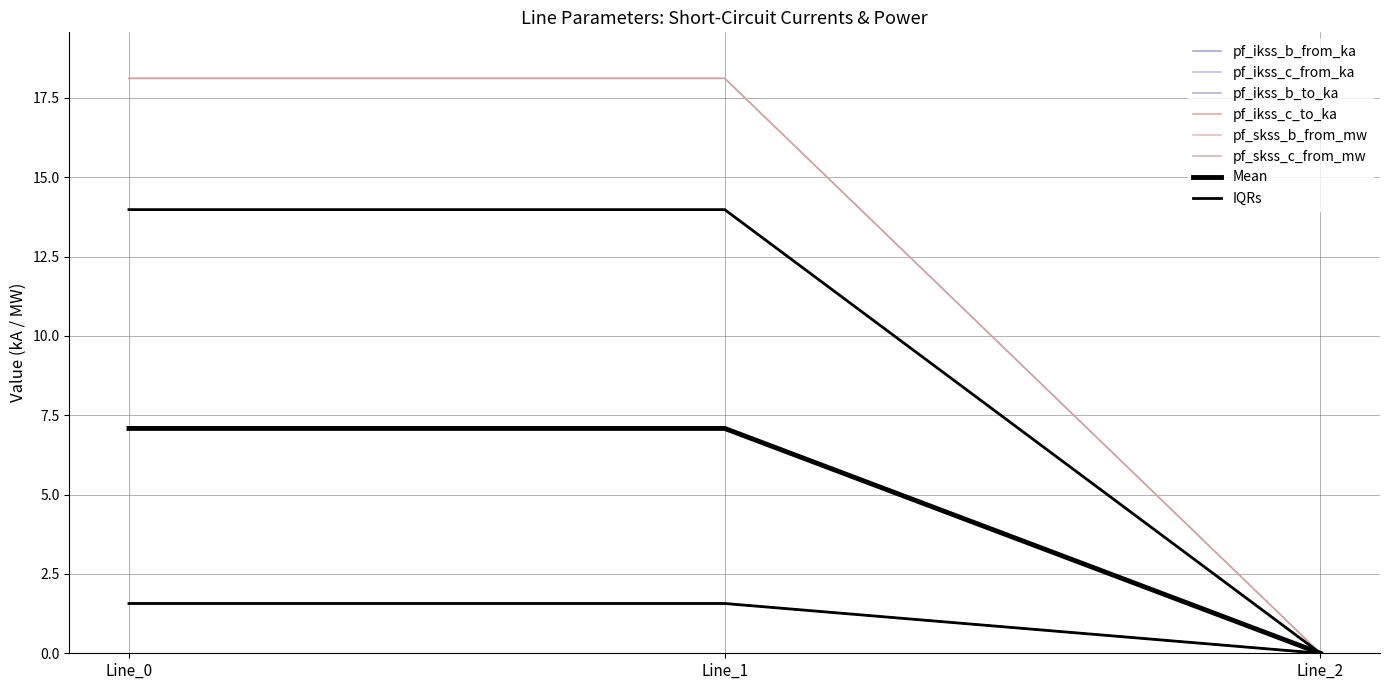

List the labels in order of pf_skss_b_from_mw value, smallest first.

Line_2, Line_0, Line_1